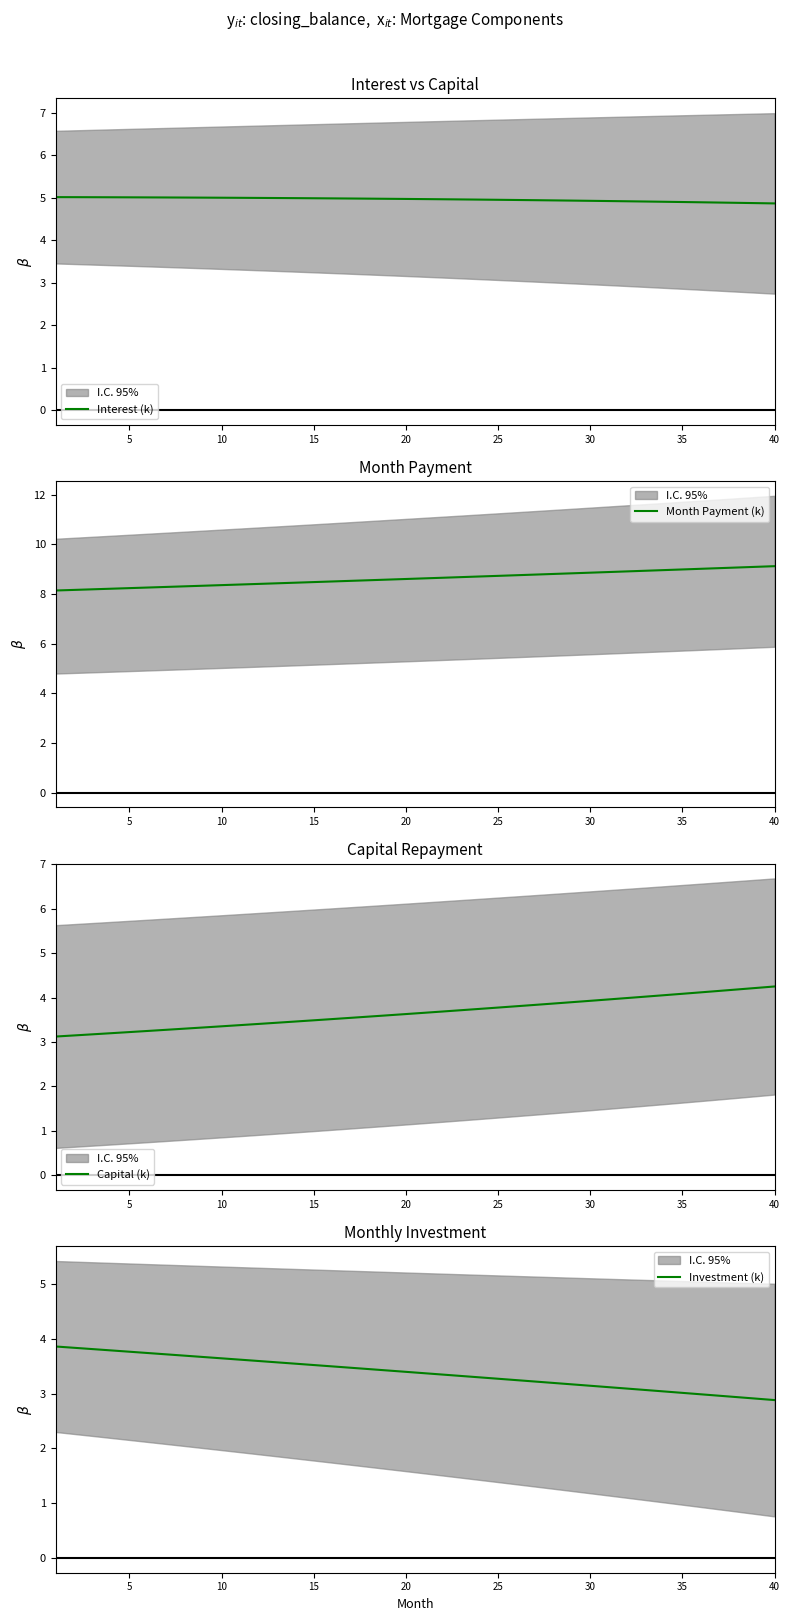

What is the approximate value of Month Payment (k) at 25?

8.7